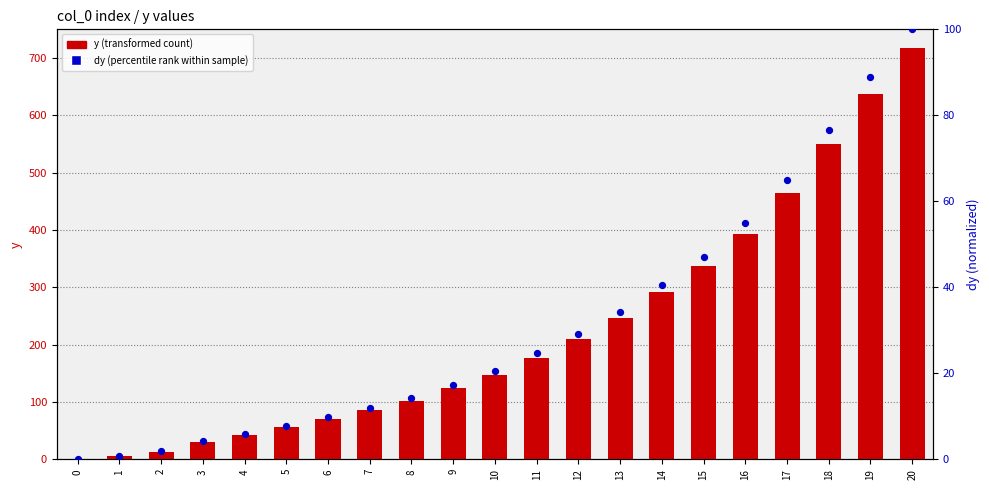

Which series has the largest total across all categories?

y (main values)